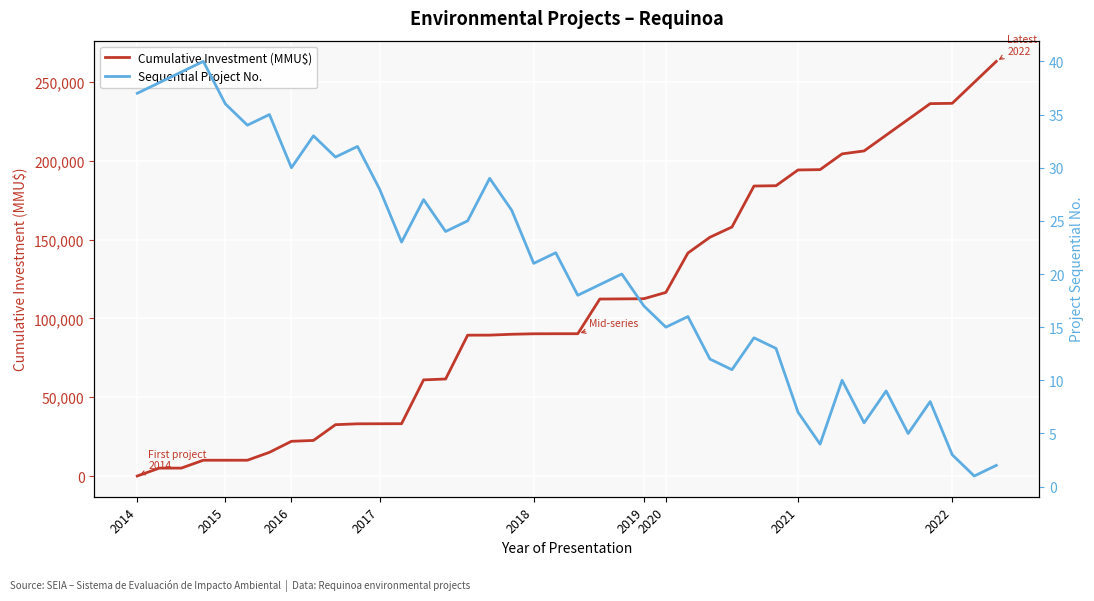

List the series in order of their peak value, highest first.

Cumulative Investment (MMU$), Sequential Project No.